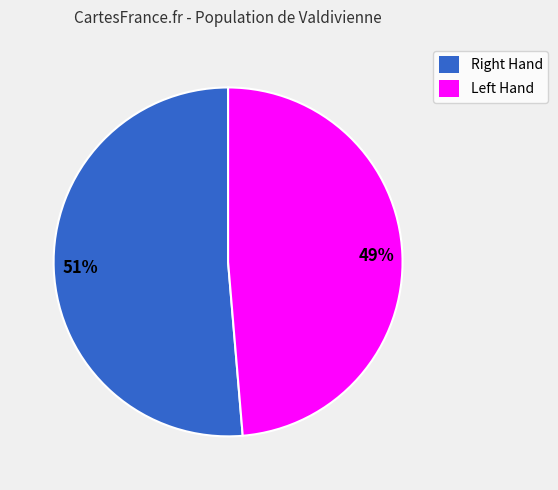

To the nearest percent, what is the average slice percentage?

50%